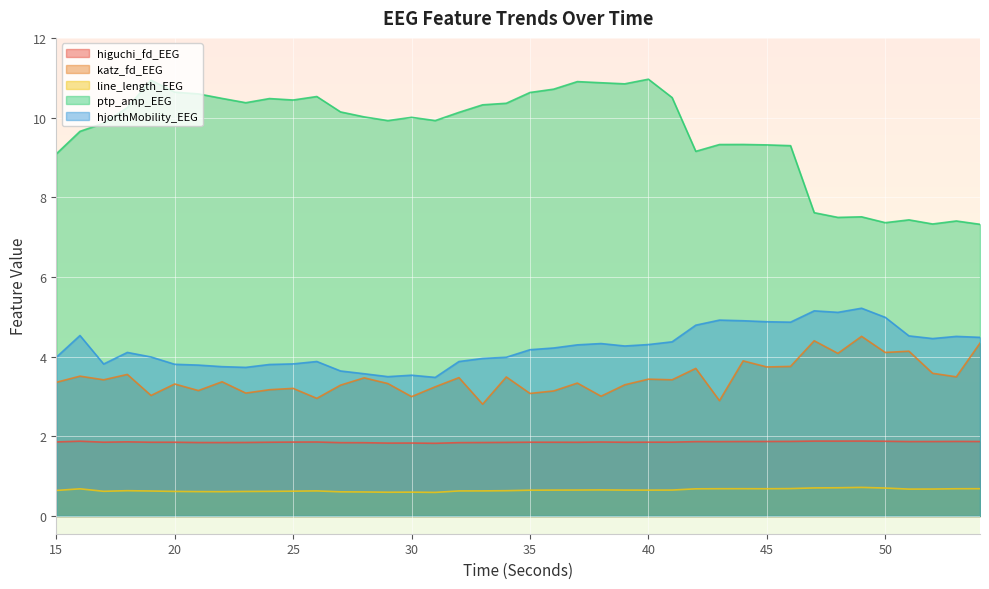

True or false: katz_fd_EEG and hjorthMobility_EEG cross at least once.

False